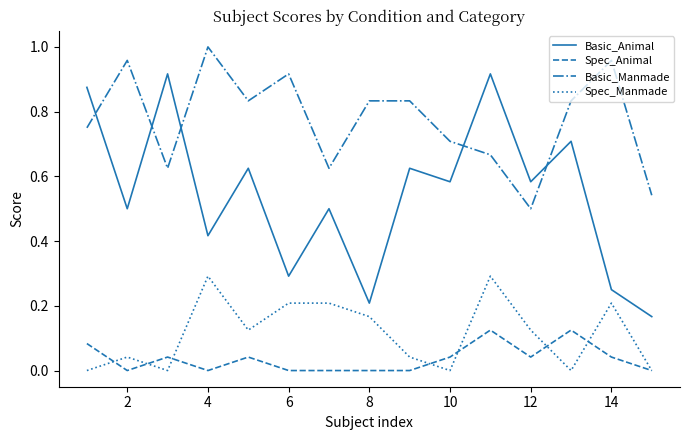

True or false: Spec_Animal and Basic_Manmade intersect in this chart.

False